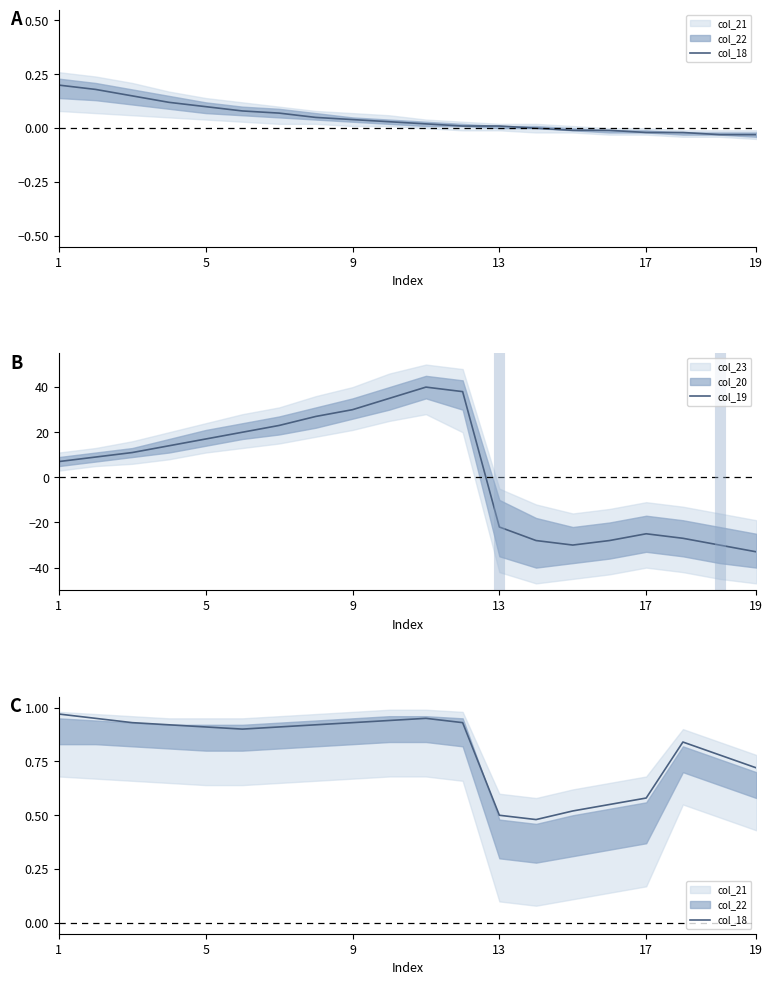

Is it true that col_19 equals 17 at 5?

True